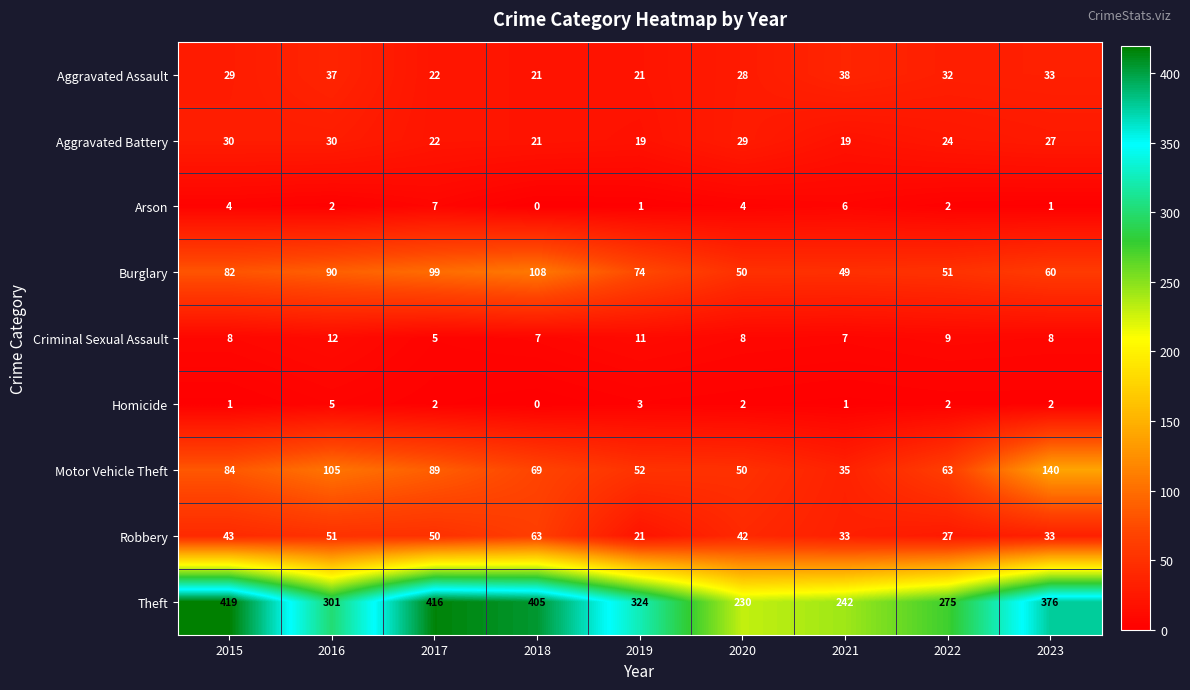

Between 2020 and 2021, which series saw the biggest shift?

Motor Vehicle Theft